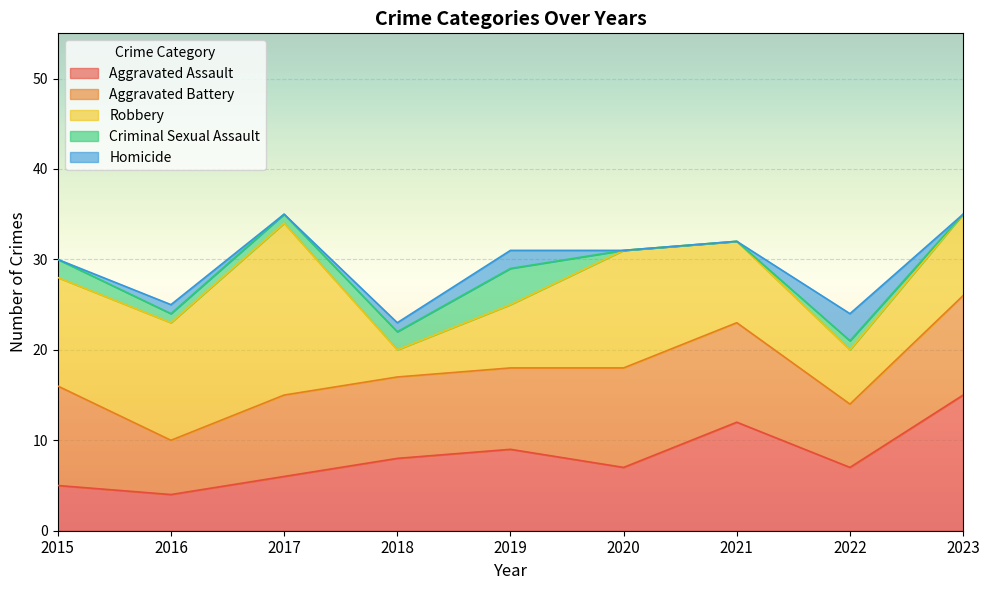

How many data points in Criminal Sexual Assault are above 1?

3